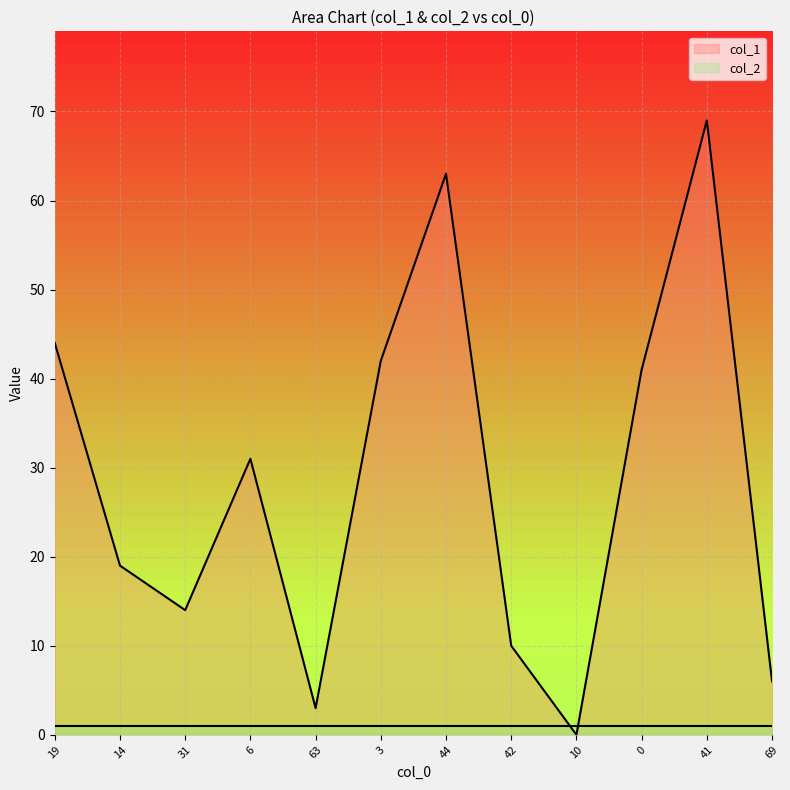

How many lines are shown in the chart?

2